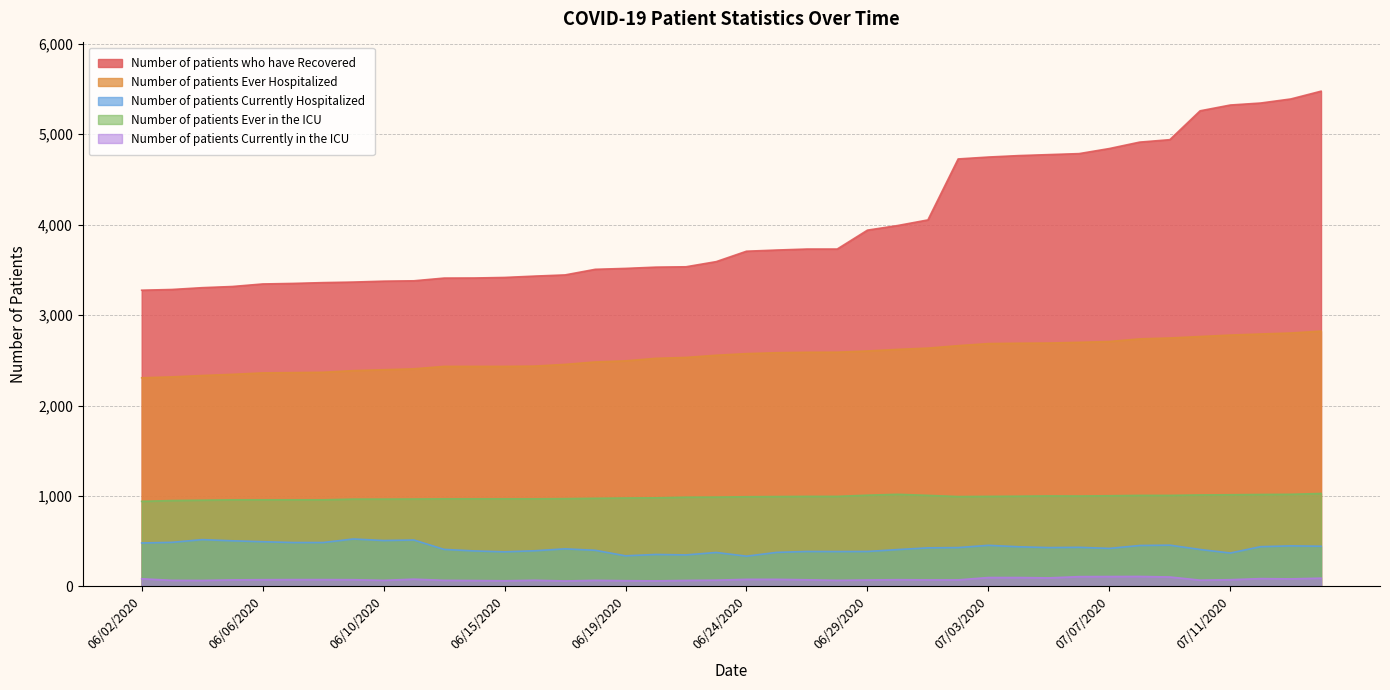

Reading left to right, list all the values displayed in this chart.

Number of patients who have Recovered: 06/02/2020=3275	06/03/2020=3283	06/04/2020=3303	06/05/2020=3316	06/06/2020=3344	06/07/2020=3350	06/08/2020=3359	06/09/2020=3365	06/10/2020=3375	06/11/2020=3379	06/13/2020=3409	06/14/2020=3410	06/15/2020=3416	06/16/2020=3431	06/17/2020=3444	06/18/2020=3506	06/19/2020=3516	06/20/2020=3530	06/22/2020=3534	06/23/2020=3591	06/24/2020=3706	06/25/2020=3719	06/26/2020=3730	06/27/2020=3730	06/29/2020=3939	06/30/2020=3990	07/01/2020=4052	07/02/2020=4726	07/03/2020=4747	07/04/2020=4763	07/05/2020=4774	07/06/2020=4785	07/07/2020=4841	07/08/2020=4912	07/09/2020=4939	07/10/2020=5258	07/11/2020=5322	07/13/2020=5344	07/14/2020=5389	07/15/2020=5475
Number of patients Ever Hospitalized: 06/02/2020=2307	06/03/2020=2317	06/04/2020=2332	06/05/2020=2345	06/06/2020=2361	06/07/2020=2364	06/08/2020=2368	06/09/2020=2386	06/10/2020=2396	06/11/2020=2406	06/13/2020=2433	06/14/2020=2433	06/15/2020=2433	06/16/2020=2436	06/17/2020=2455	06/18/2020=2482	06/19/2020=2494	06/20/2020=2522	06/22/2020=2532	06/23/2020=2556	06/24/2020=2574	06/25/2020=2584	06/26/2020=2589	06/27/2020=2590	06/29/2020=2603	06/30/2020=2621	07/01/2020=2635	07/02/2020=2662	07/03/2020=2685	07/04/2020=2689	07/05/2020=2691	07/06/2020=2699	07/07/2020=2708	07/08/2020=2737	07/09/2020=2747	07/10/2020=2763	07/11/2020=2779	07/13/2020=2791	07/14/2020=2802	07/15/2020=2823
Number of patients Currently Hospitalized: 06/02/2020=481	06/03/2020=488	06/04/2020=518	06/05/2020=505	06/06/2020=495	06/07/2020=486	06/08/2020=486	06/09/2020=525	06/10/2020=508	06/11/2020=514	06/13/2020=410	06/14/2020=393	06/15/2020=383	06/16/2020=395	06/17/2020=416	06/18/2020=400	06/19/2020=339	06/20/2020=354	06/22/2020=349	06/23/2020=376	06/24/2020=335	06/25/2020=377	06/26/2020=387	06/27/2020=386	06/29/2020=387	06/30/2020=408	07/01/2020=427	07/02/2020=430	07/03/2020=455	07/04/2020=439	07/05/2020=430	07/06/2020=433	07/07/2020=421	07/08/2020=453	07/09/2020=457	07/10/2020=409	07/11/2020=370	07/13/2020=440	07/14/2020=449	07/15/2020=445
Number of patients Ever in the ICU: 06/02/2020=941	06/03/2020=950	06/04/2020=954	06/05/2020=958	06/06/2020=958	06/07/2020=958	06/08/2020=958	06/09/2020=966	06/10/2020=966	06/11/2020=967	06/13/2020=969	06/14/2020=969	06/15/2020=969	06/16/2020=969	06/17/2020=971	06/18/2020=975	06/19/2020=978	06/20/2020=980	06/22/2020=987	06/23/2020=988	06/24/2020=992	06/25/2020=994	06/26/2020=996	06/27/2020=996	06/29/2020=1009	06/30/2020=1019	07/01/2020=1007	07/02/2020=994	07/03/2020=996	07/04/2020=998	07/05/2020=1001	07/06/2020=1000	07/07/2020=1003	07/08/2020=1007	07/09/2020=1007	07/10/2020=1012	07/11/2020=1014	07/13/2020=1017	07/14/2020=1019	07/15/2020=1028
Number of patients Currently in the ICU: 06/02/2020=85	06/03/2020=68	06/04/2020=67	06/05/2020=73	06/06/2020=75	06/07/2020=76	06/08/2020=76	06/09/2020=75	06/10/2020=68	06/11/2020=81	06/13/2020=68	06/14/2020=66	06/15/2020=63	06/16/2020=69	06/17/2020=61	06/18/2020=68	06/19/2020=64	06/20/2020=62	06/22/2020=67	06/23/2020=70	06/24/2020=79	06/25/2020=79	06/26/2020=74	06/27/2020=68	06/29/2020=72	06/30/2020=75	07/01/2020=73	07/02/2020=73	07/03/2020=99	07/04/2020=99	07/05/2020=95	07/06/2020=109	07/07/2020=110	07/08/2020=111	07/09/2020=105	07/10/2020=70	07/11/2020=75	07/13/2020=87	07/14/2020=84	07/15/2020=92